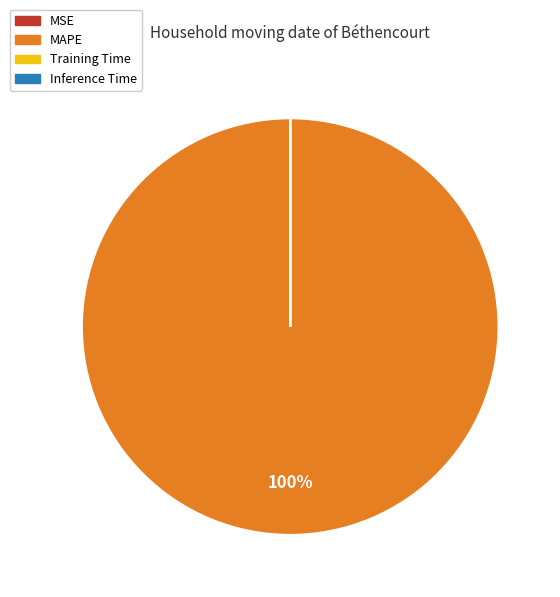

The MAPE slice represents 92% of the pie. True or false?

False